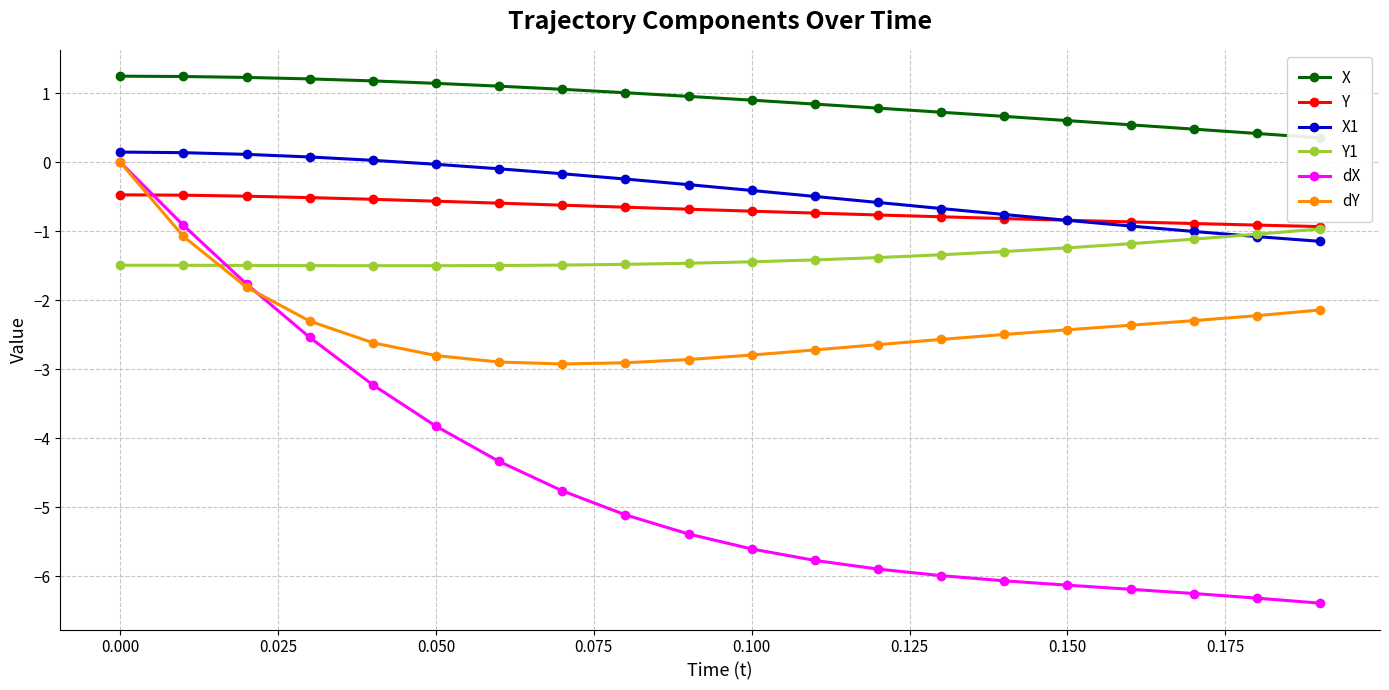

True or false: dY and X1 intersect in this chart.

False